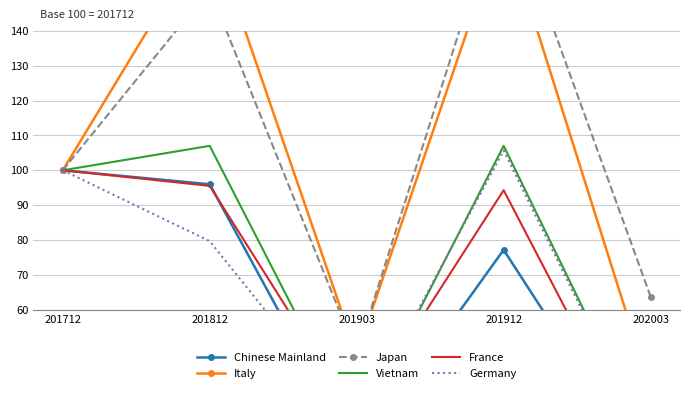

What is the total value across all series at 202003?

166.1